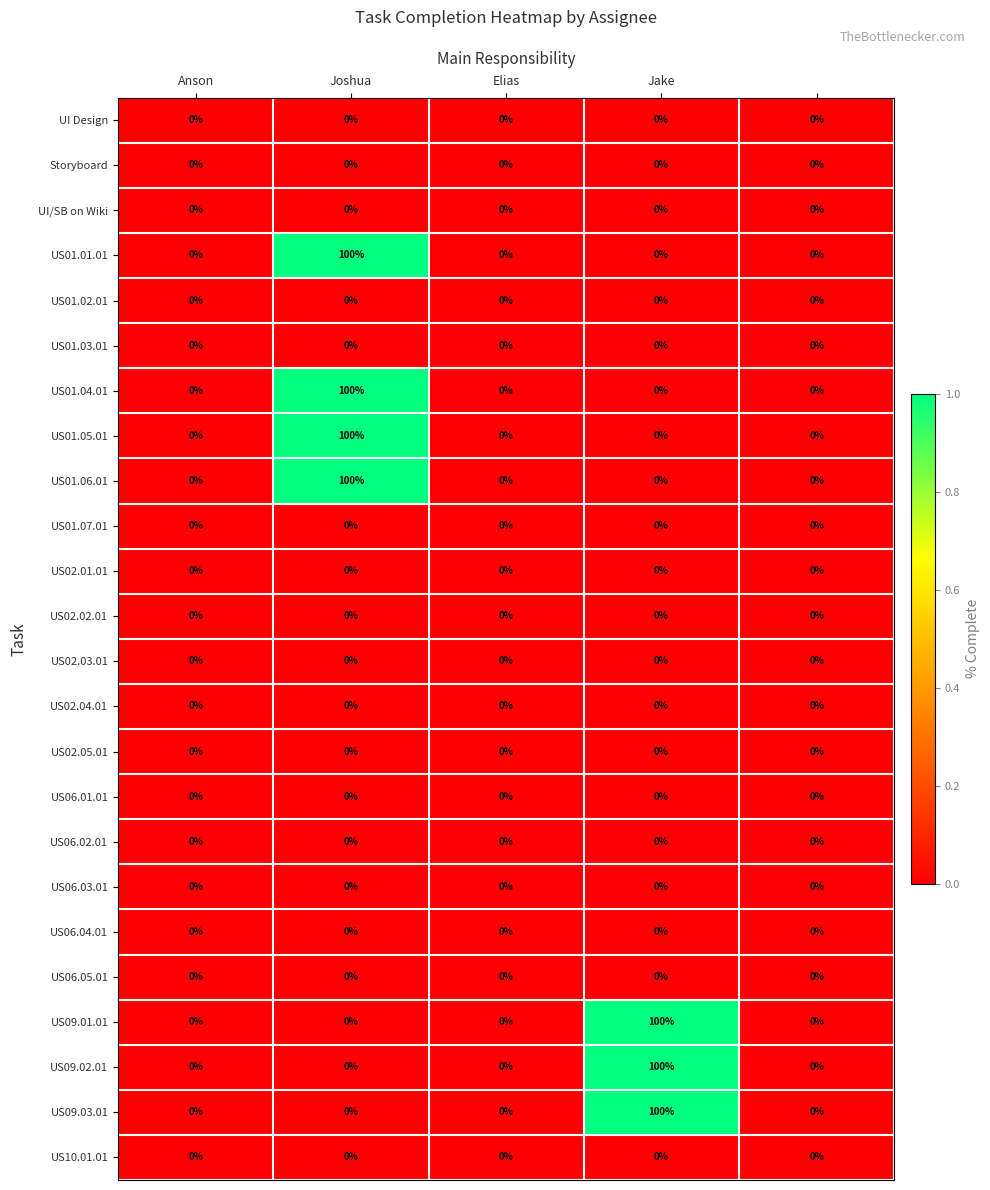

What is the difference between the maximum and second lowest values in the US01.01.01 series?

100